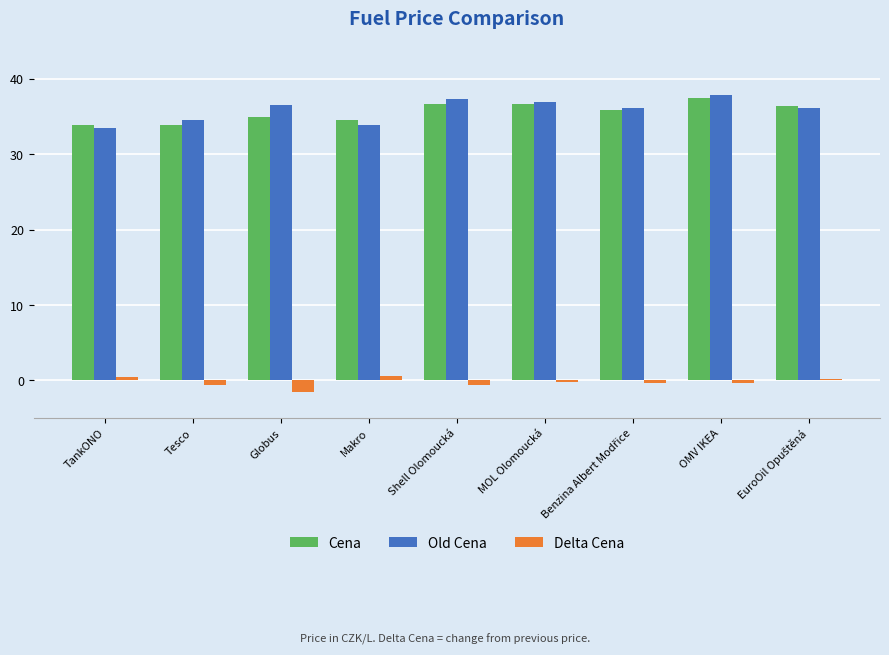

Is it true that Old Cena equals 34.5 at Tesco?

True